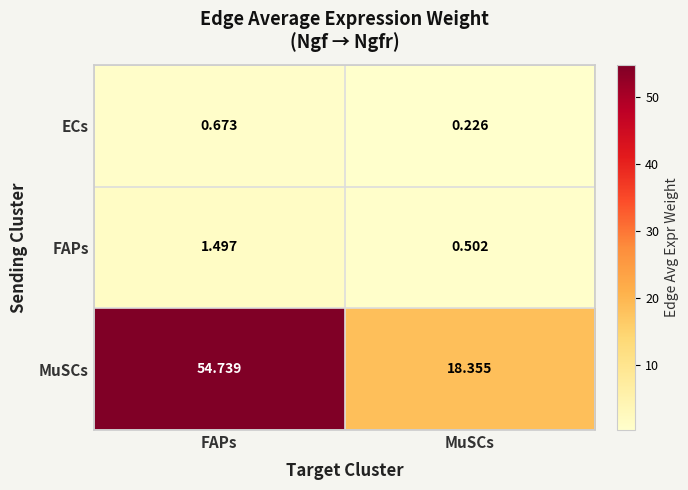

At how many categories does at least one series exceed 25?

1